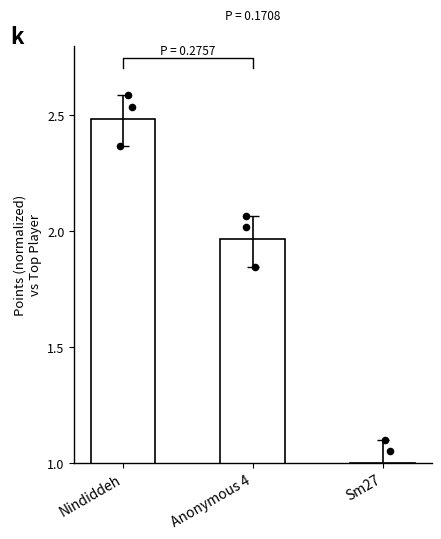

What is the ratio of the value at Sm27 to the value at Nindiddeh?

0.4